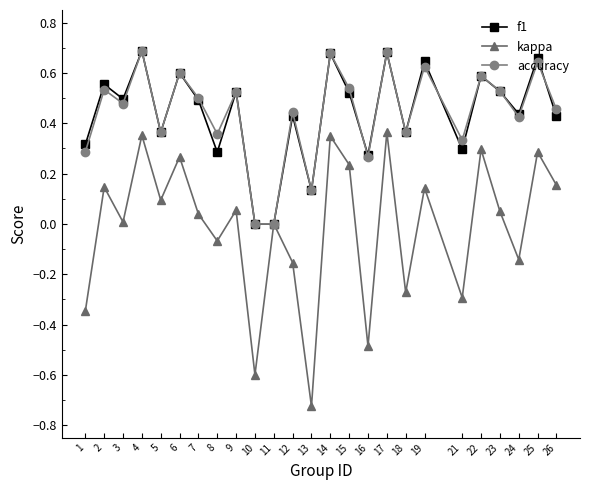

Which series changed the most between 2 and 16?

kappa